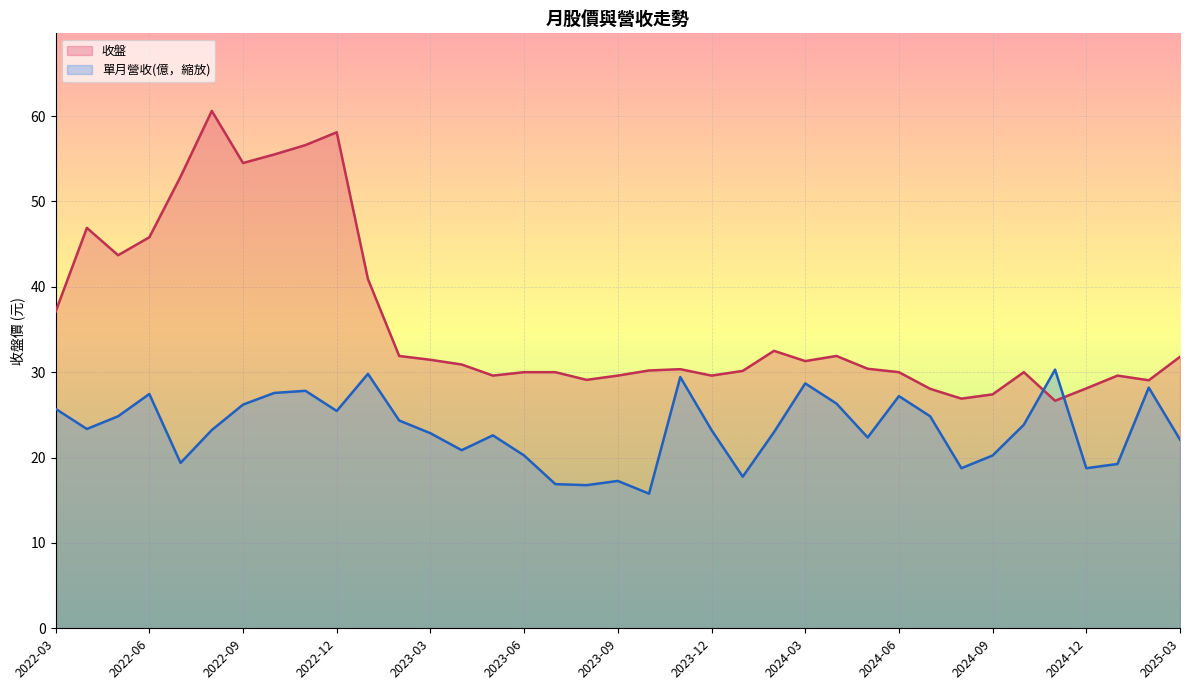

The 收盤 series shows 32.5 at 2024-02. True or false?

True